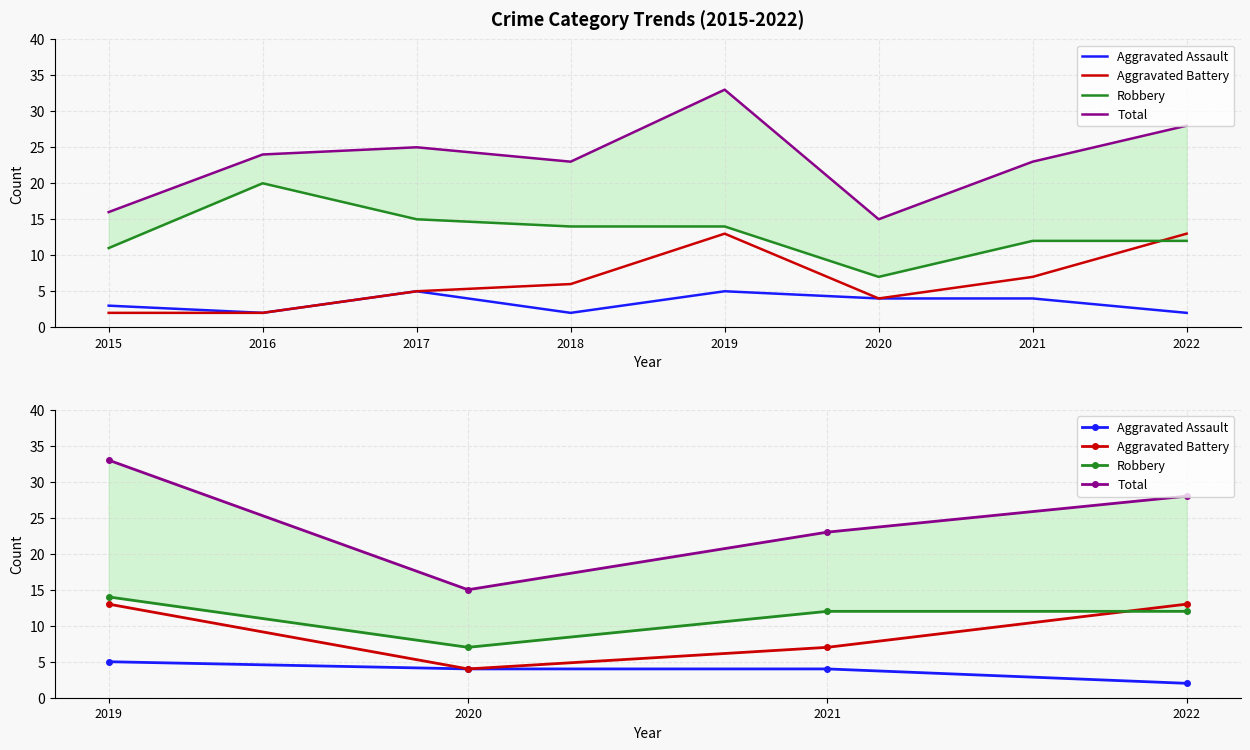

How many values in the Aggravated Battery series are below 13?

2